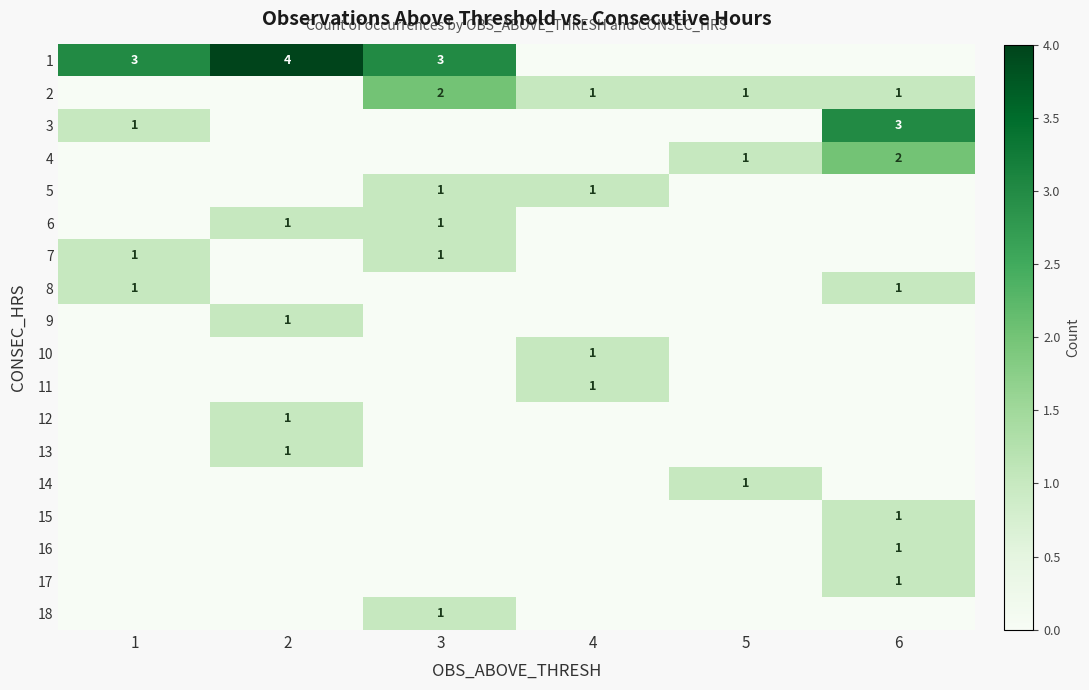

The 4 series shows 1 at 6. True or false?

False